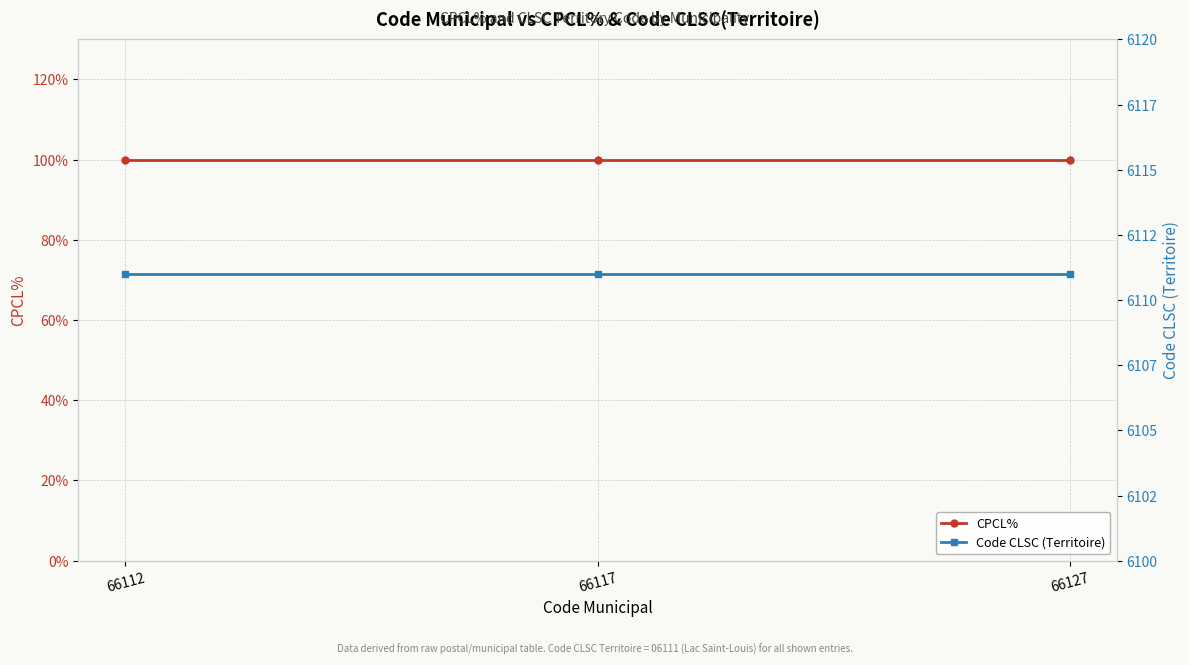

Is the value of CPCL% at 66112 greater than the value of Code CLSC (Territoire) at 66112?

No